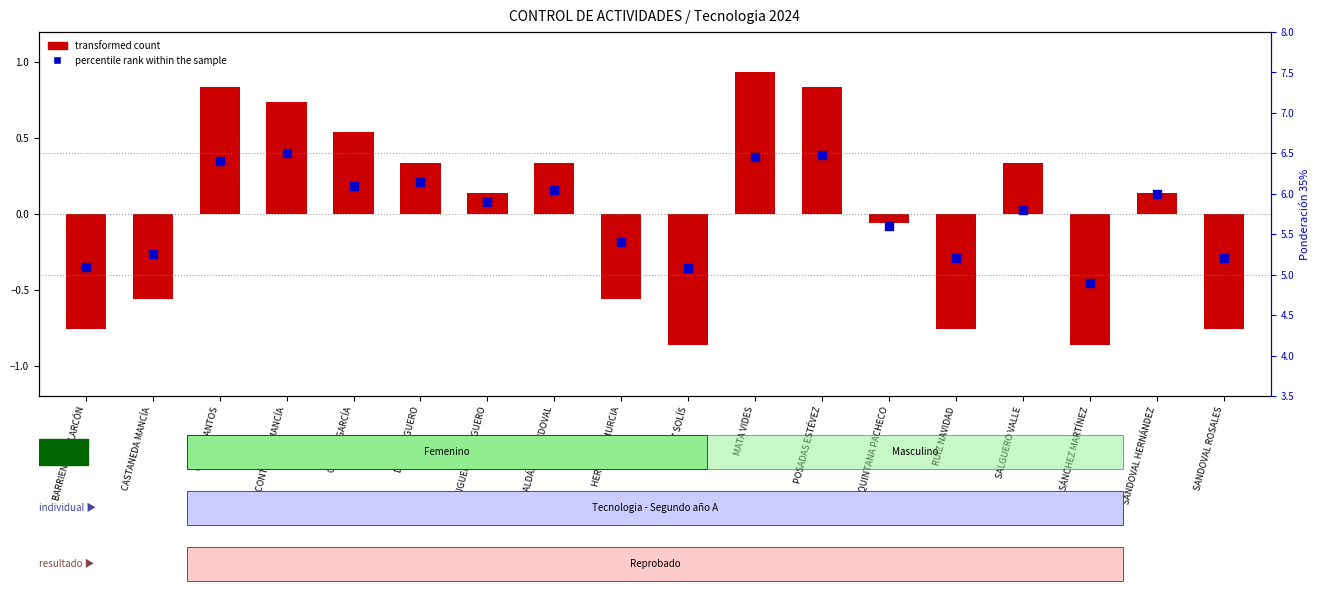

At how many categories does at least one series exceed 5?

17